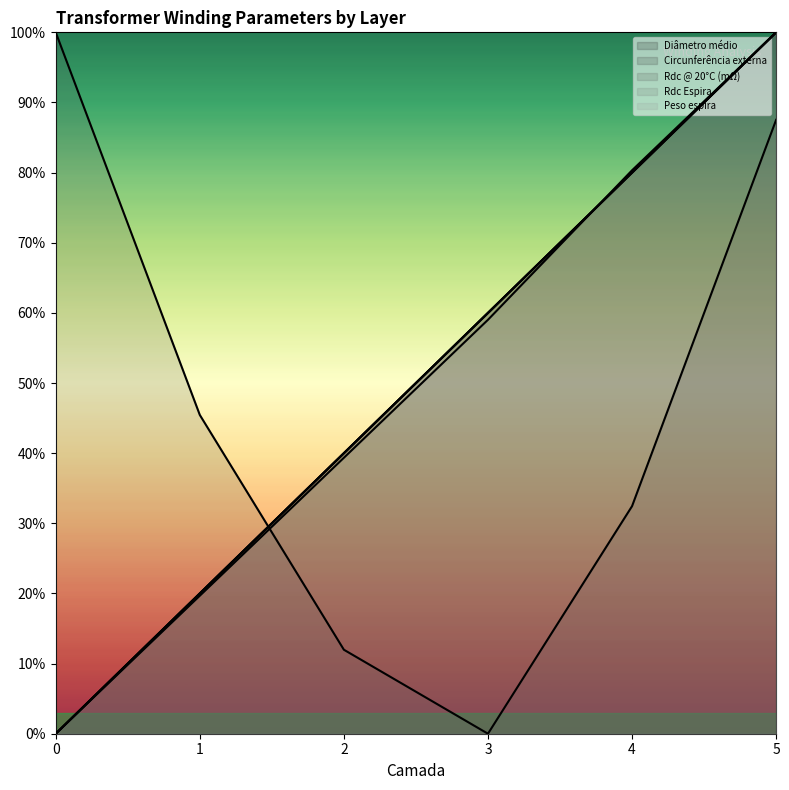

Rank the series by their maximum value, from lowest to highest.

Diâmetro médio, Circunferência externa, Rdc @ 20°C (mΩ), Rdc Espira, Peso espira